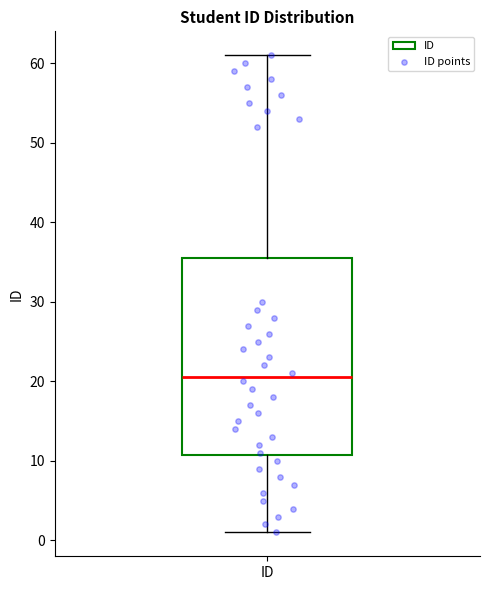

Read this box plot against the y-axis: the position of the median line, the range covered by the box, and the ends of both whiskers. The values are not printed on the chart, so give them approximately, as read against the axis.

median 21, box 11 to 36, whiskers 1 to 61